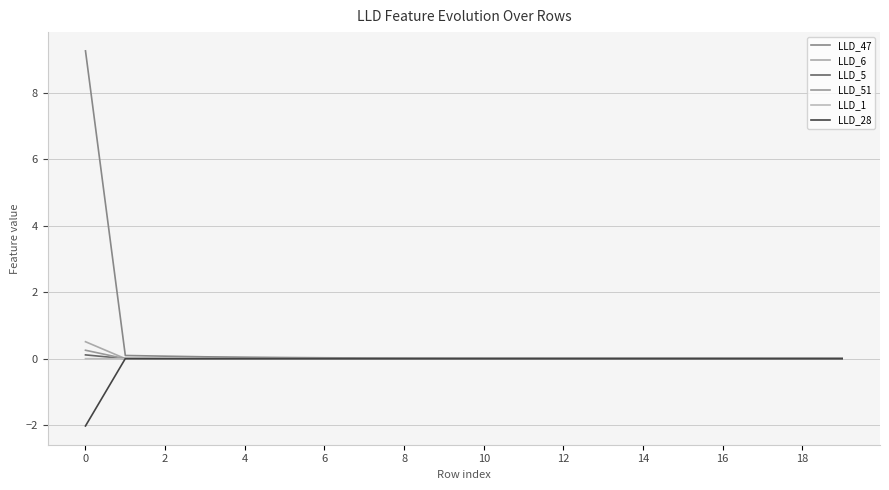

How many categories are shown in the chart?

20